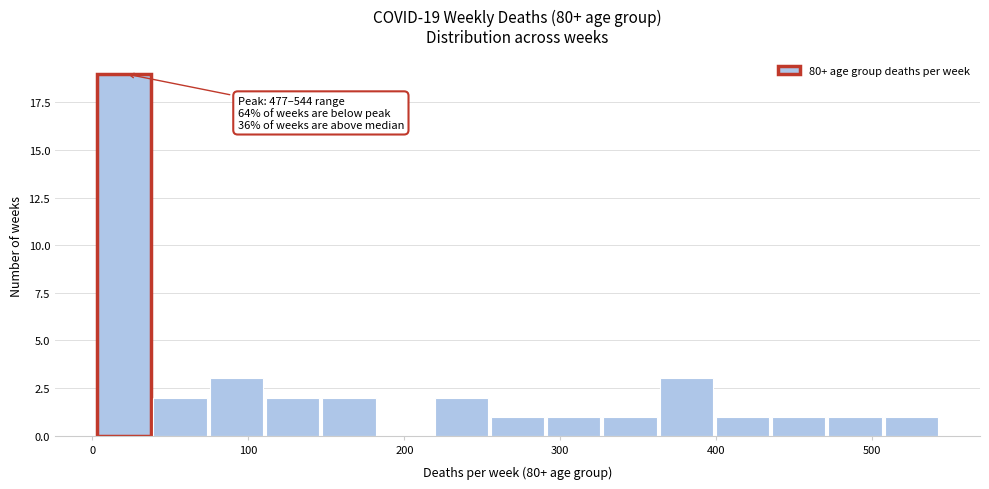

Read against the x-axis, roughly where is the centre of the tallest bar?

20